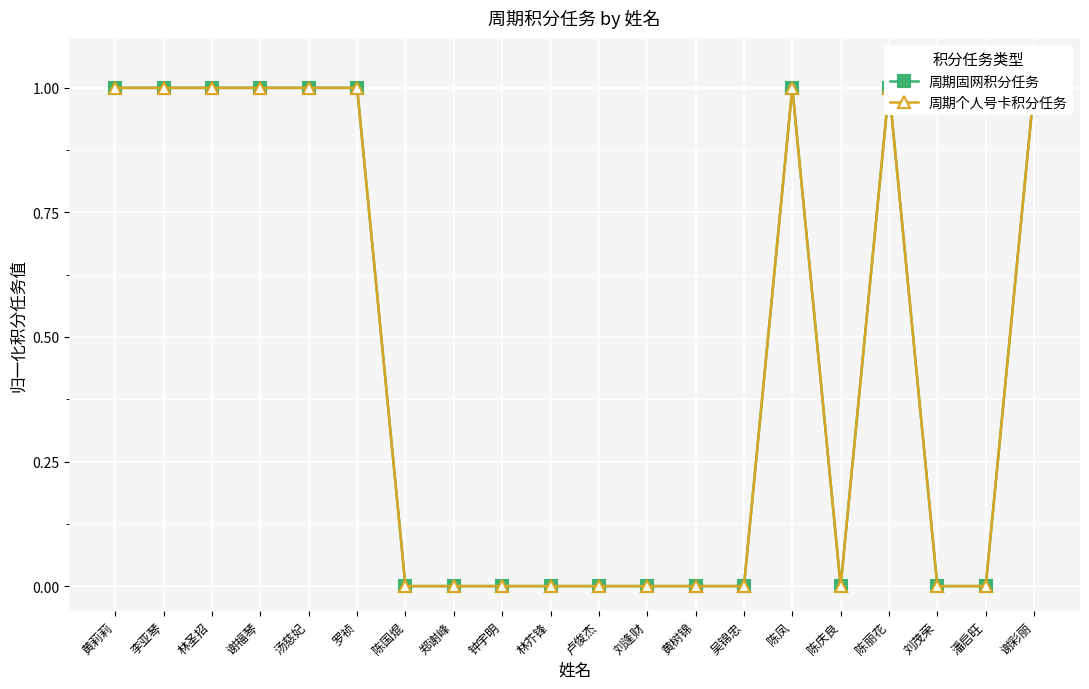

What is the label of the 15th point from the left?

陈凤